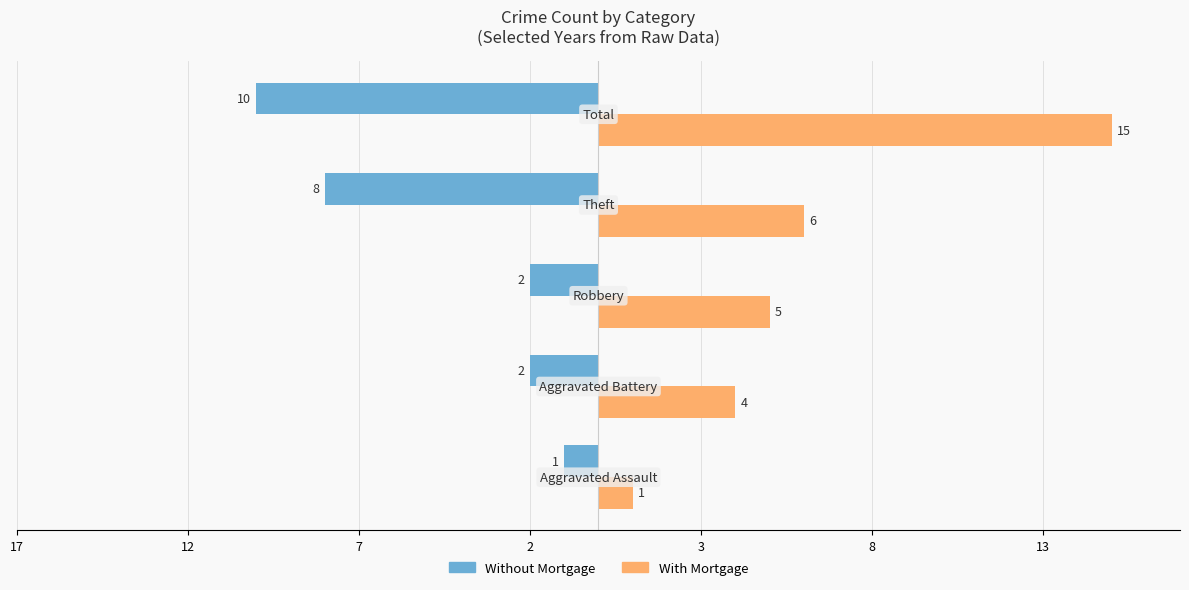

What are all the series names shown in the legend?

Without Mortgage, With Mortgage